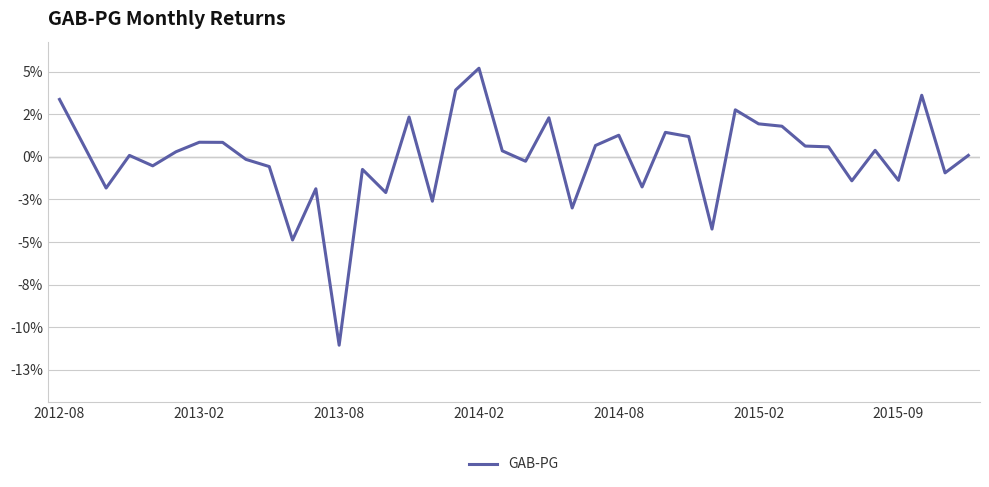

Which category has the highest value across all series?

2014-02